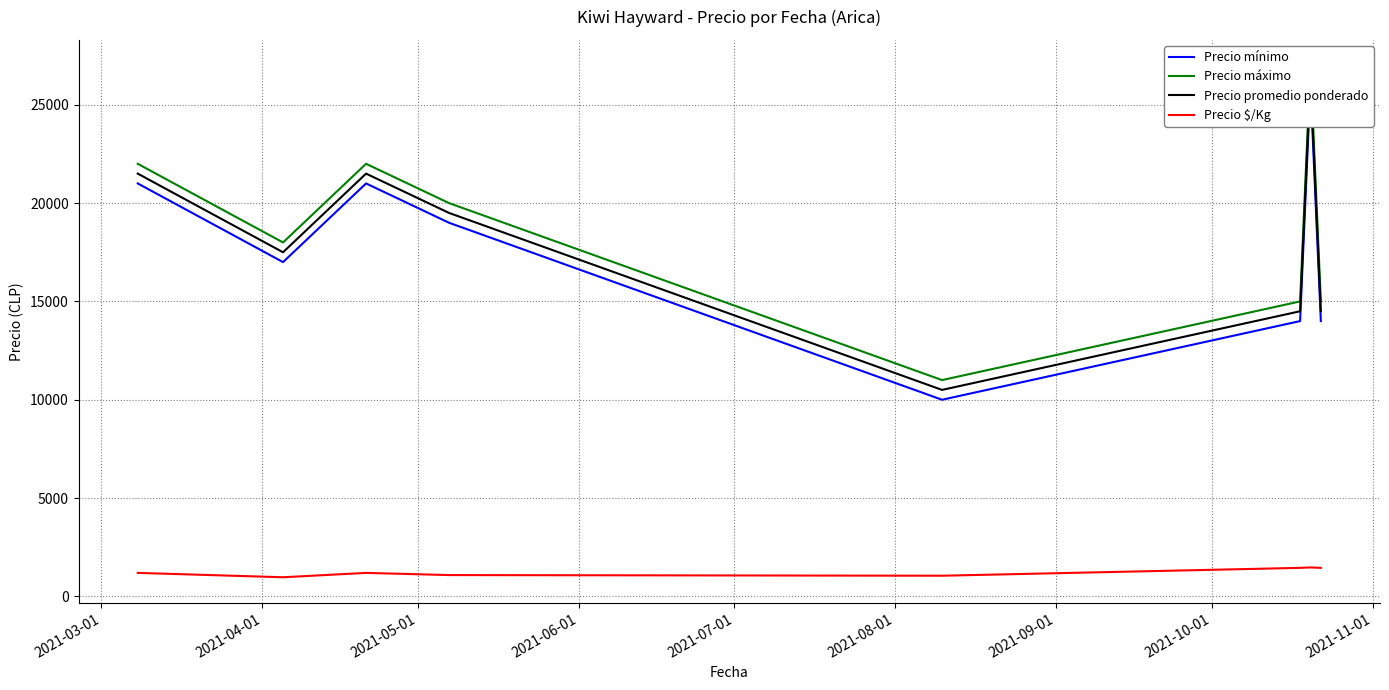

What is the maximum value for Precio $/Kg?

1472